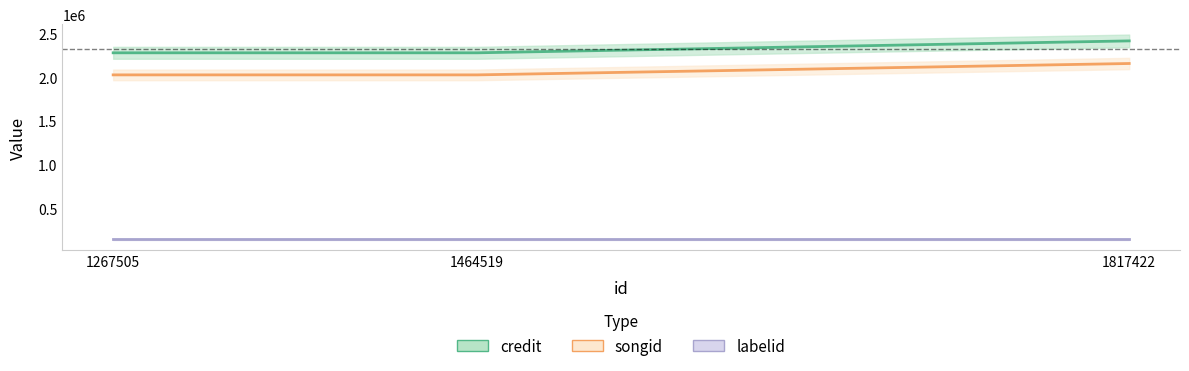

What is the minimum value for credit?

2281055